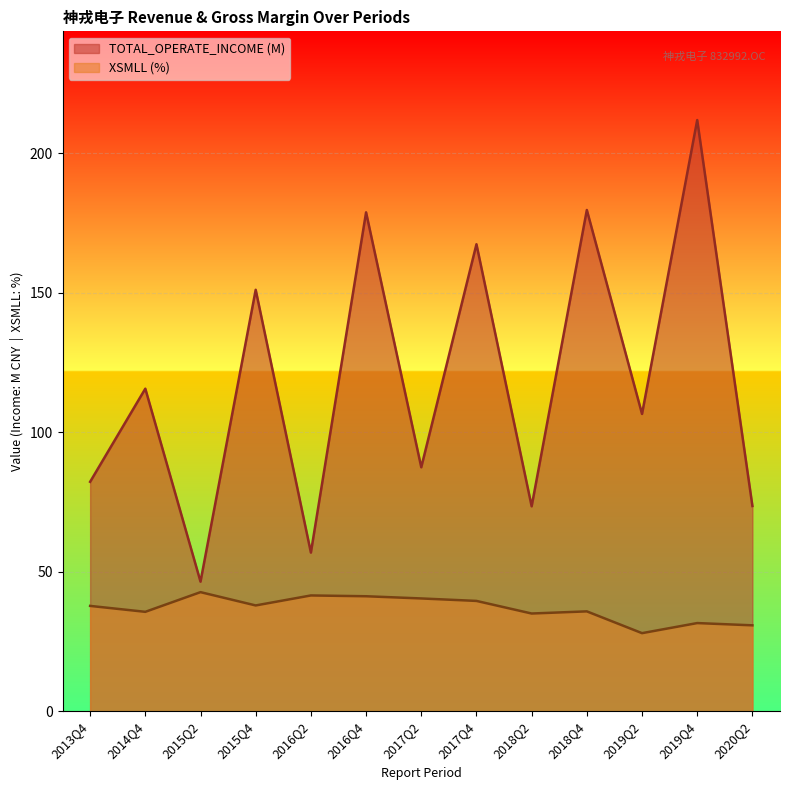

What is the value of the XSMLL point at the 5th from the left?

41.5